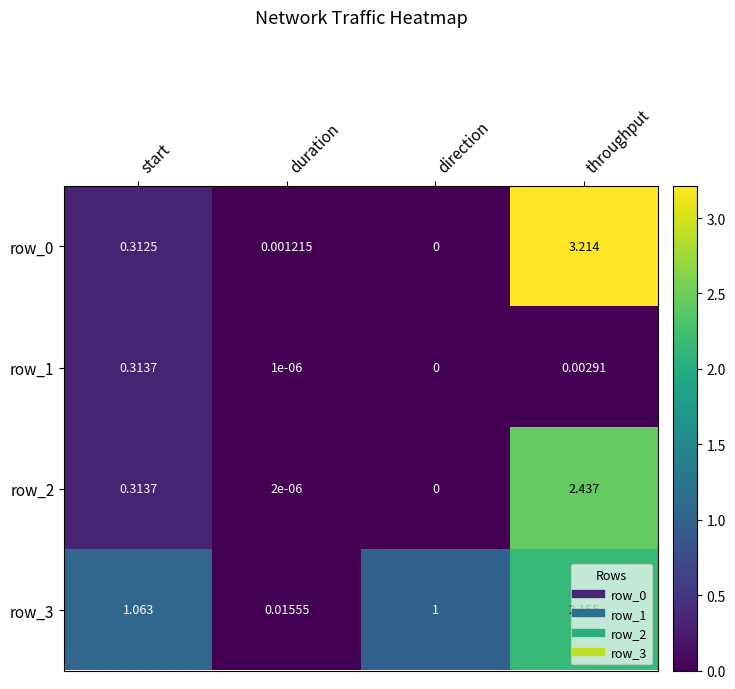

Which category has the highest value in the row_3 series?

throughput